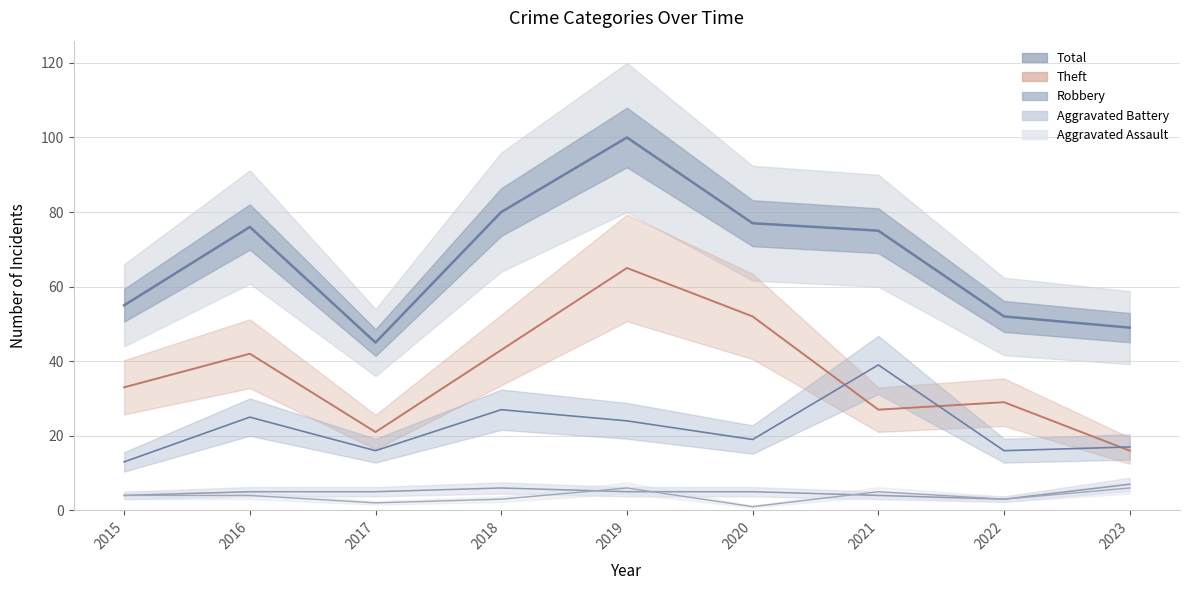

What is the highest value of the Aggravated Battery series?

7